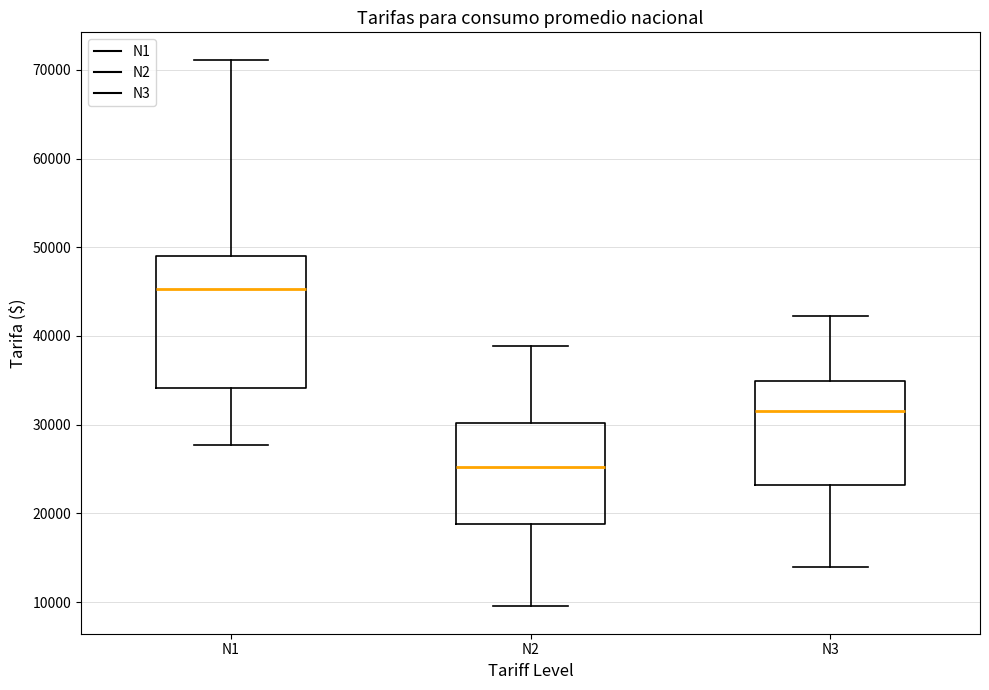

Reading left to right, read every box against the y-axis: the position of its median line, the range the box covers, and the ends of its whiskers. The values are not printed on the chart, so give them approximately, as read against the axis.

N1: median 45000, box 34000 to 49000, whiskers 28000 to 71000
N2: median 25000, box 19000 to 30000, whiskers 10000 to 39000
N3: median 32000, box 23000 to 35000, whiskers 14000 to 42000